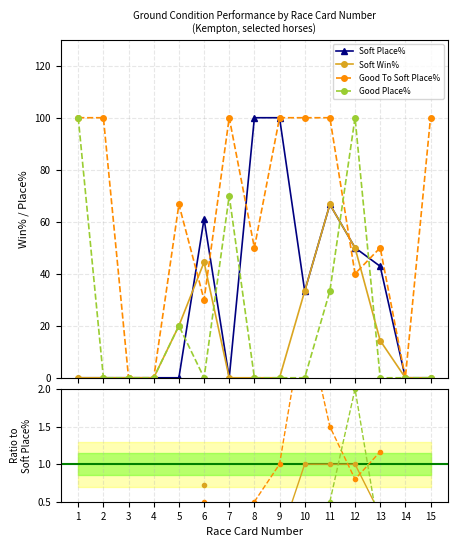

What is the average value of the Soft Place% series?

30.3